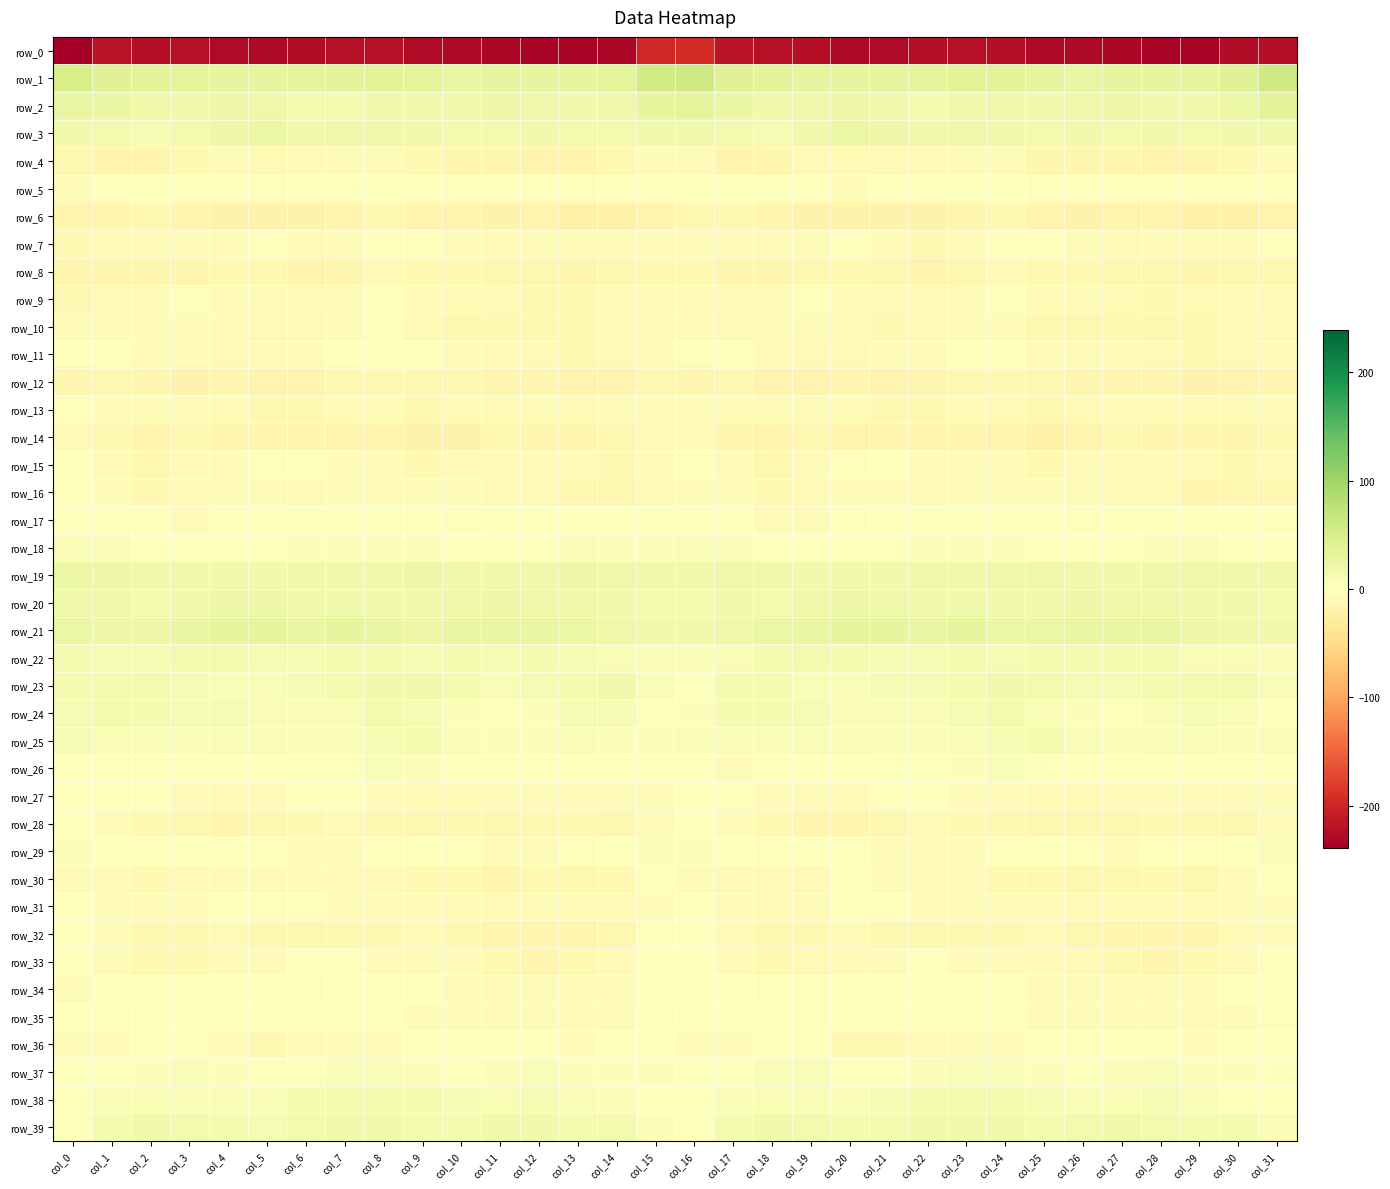

What value does the row_33 series have at col_29?

-9.9